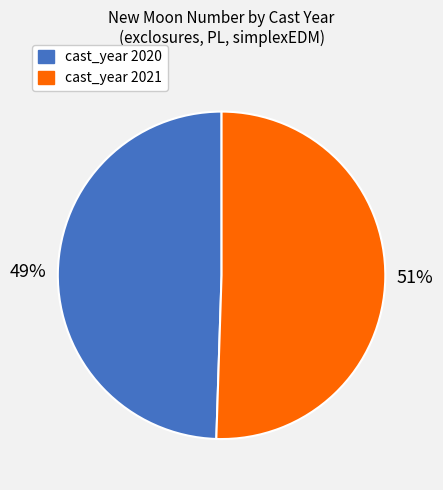

Which category has the biggest portion of the pie?

cast_year 2021